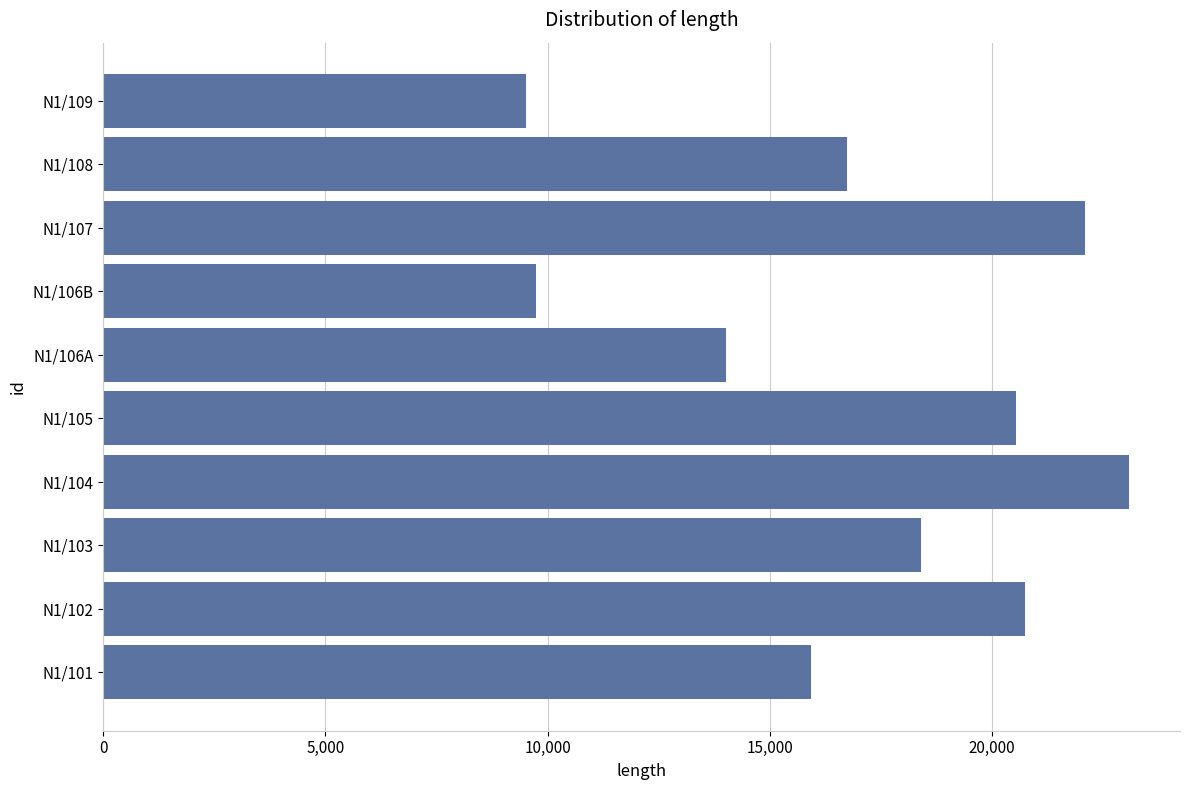

Which label corresponds to the largest value in the chart?

N1/104